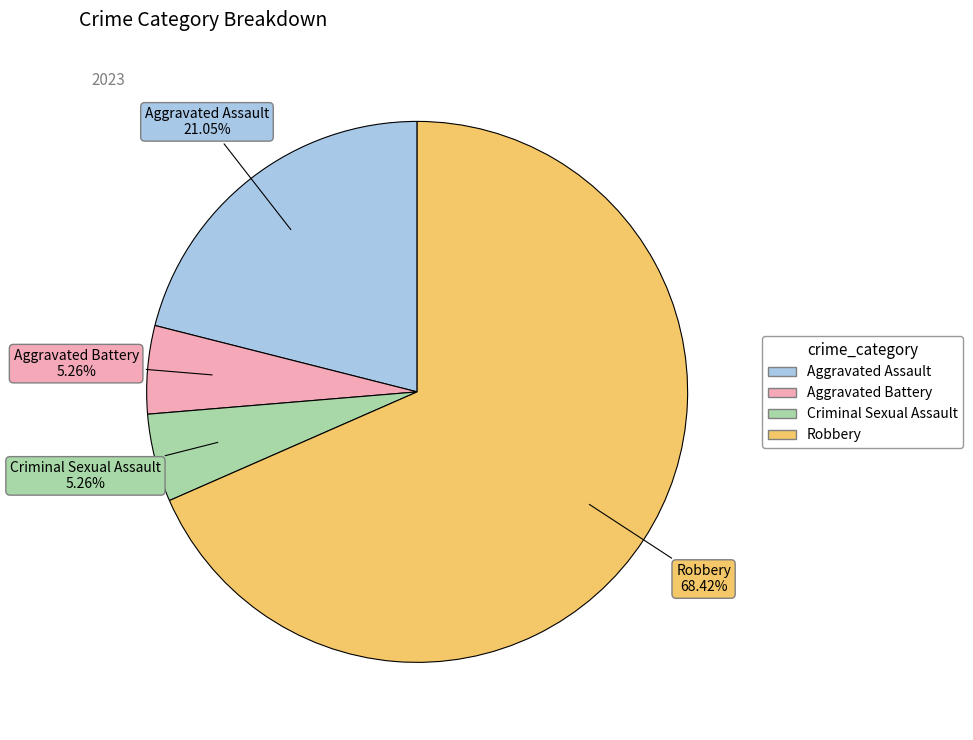

What is the ratio of the value at Robbery to the value at Criminal Sexual Assault?

13.0